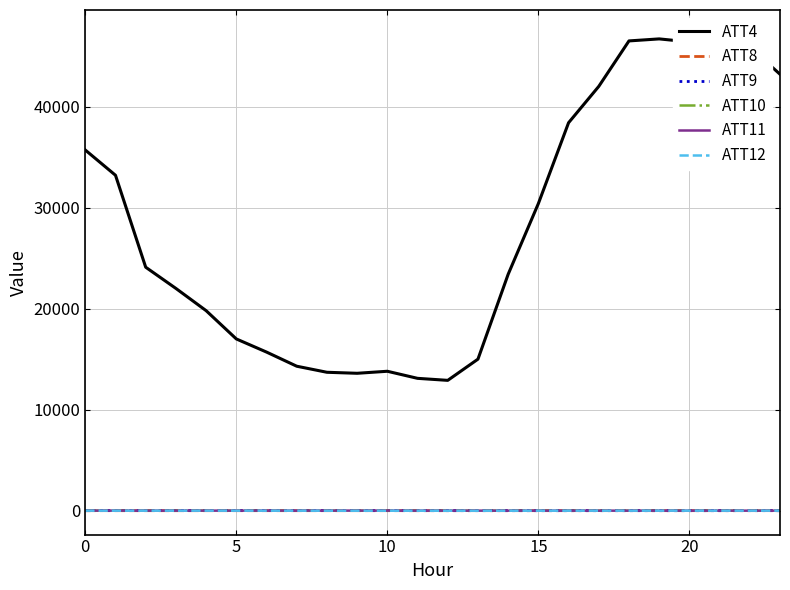

Is the value of ATT11 at 16 greater than the value of ATT4 at 20?

No